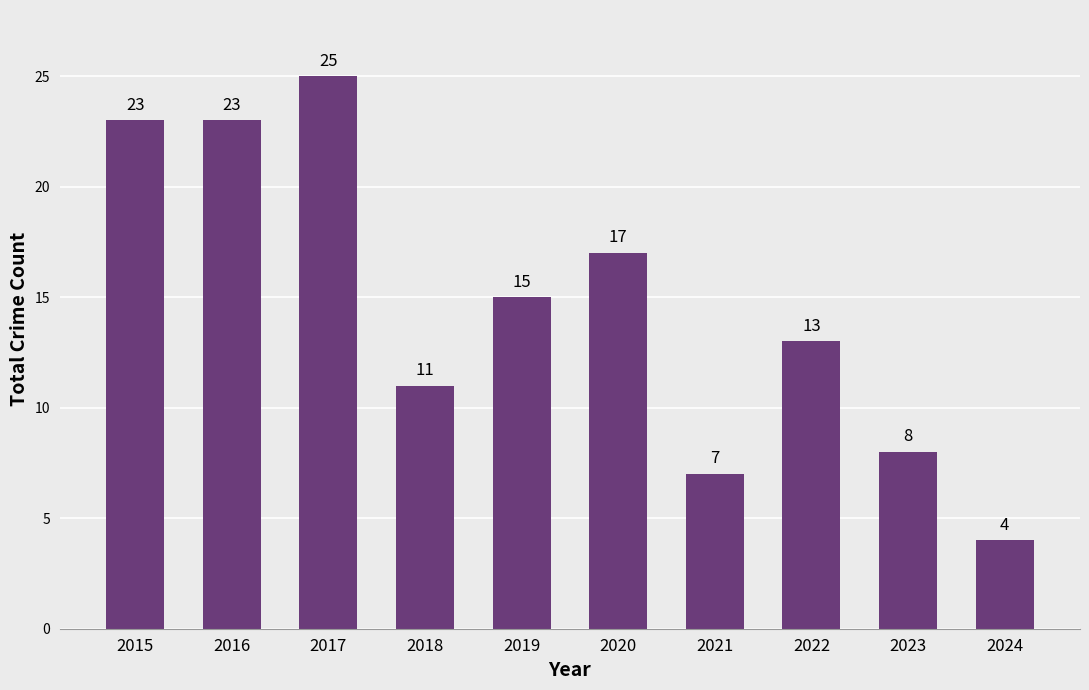

What is the difference between the second highest and minimum values?

19